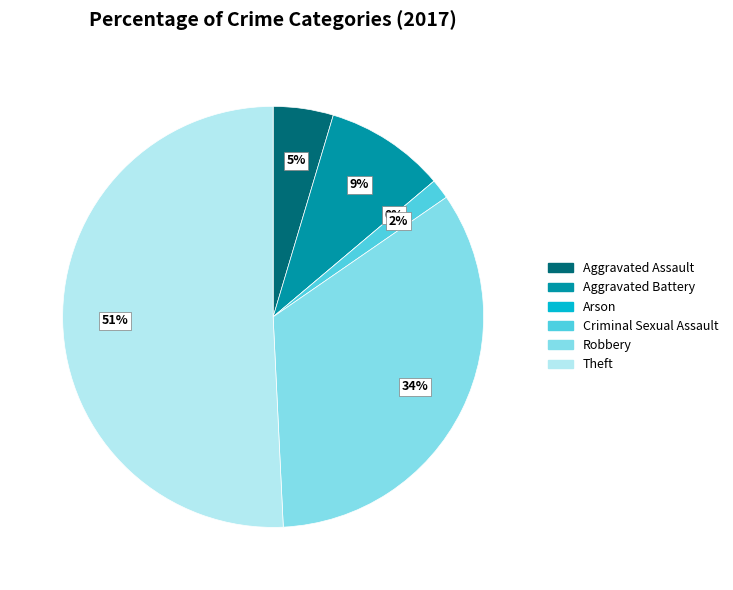

Rank the categories by value from lowest to highest.

Arson, Criminal Sexual Assault, Aggravated Assault, Aggravated Battery, Robbery, Theft